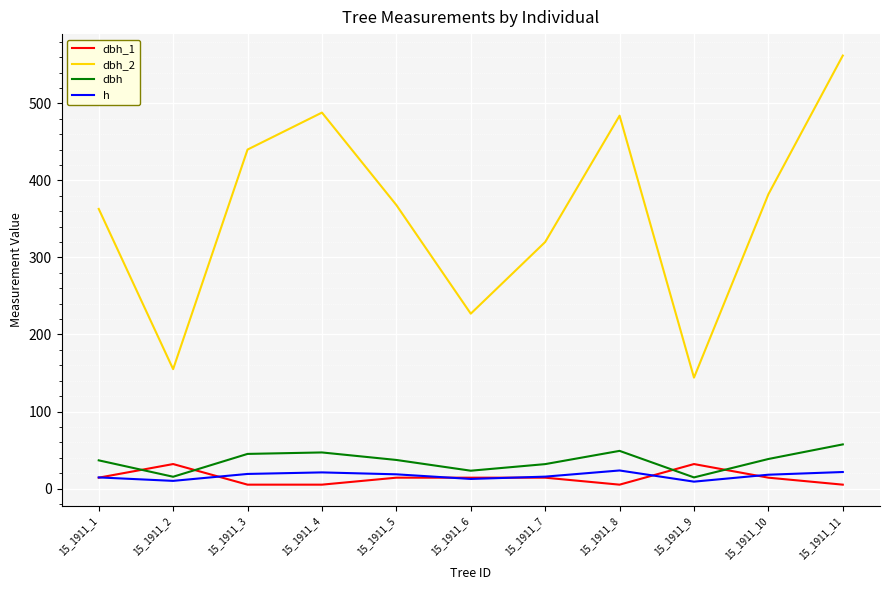

Rank the series by their maximum value, from lowest to highest.

h, dbh_1, dbh, dbh_2